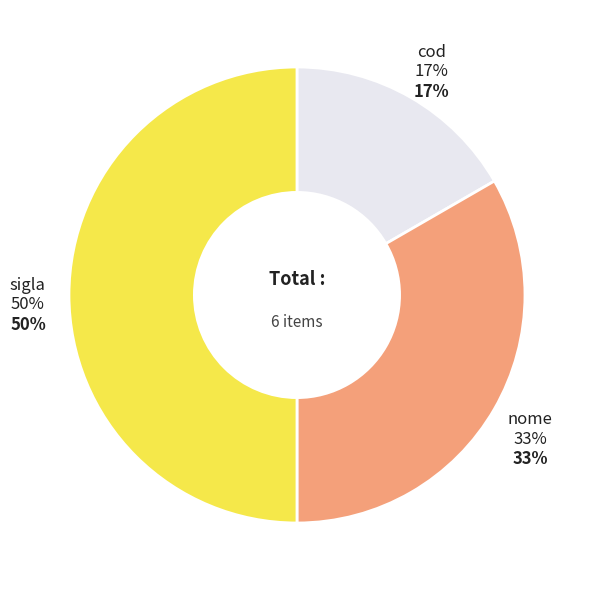

Rank the categories by value from highest to lowest.

sigla, nome, cod